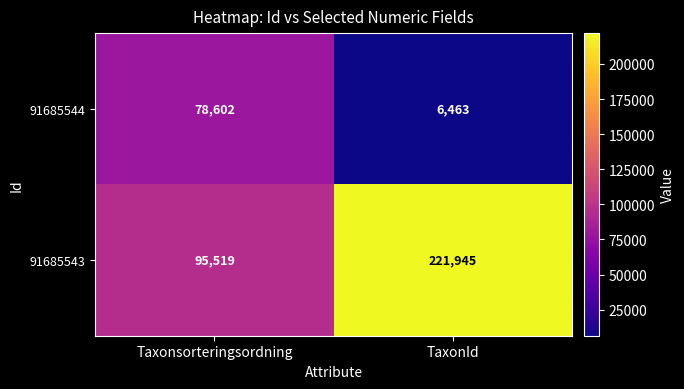

Which label corresponds to the largest value in the chart?

TaxonId